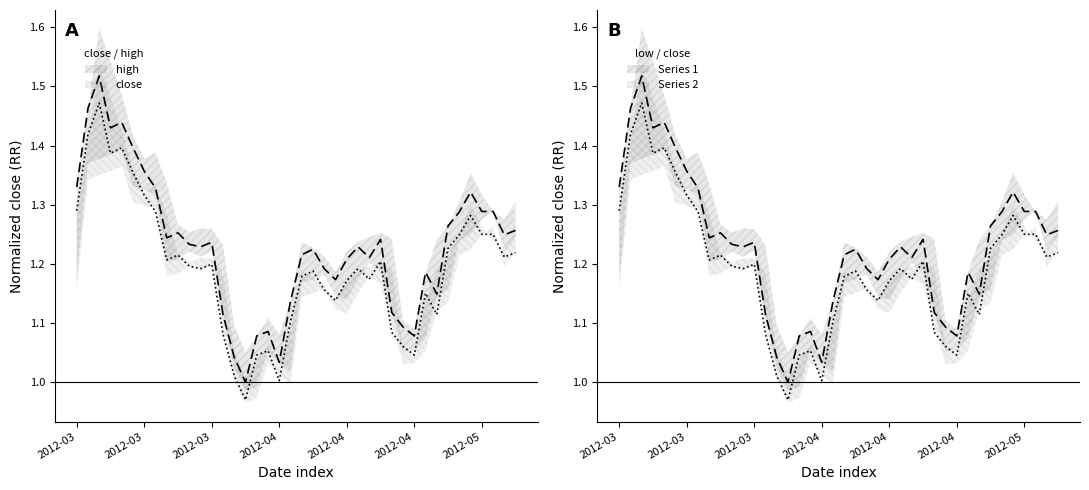

Between 30 and 31, which series saw the biggest shift?

Series 1